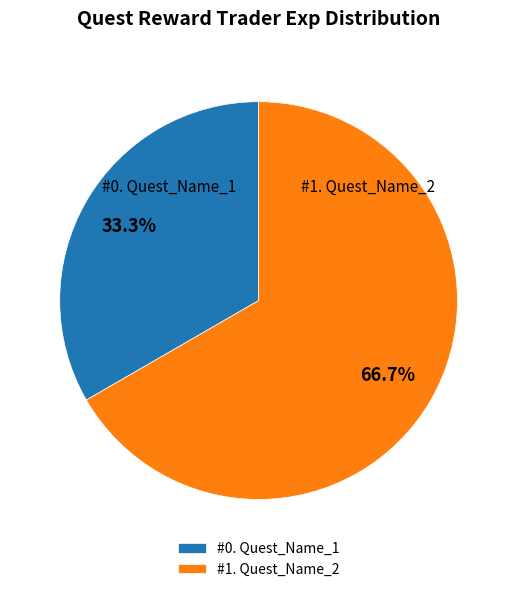

Which slice is the smallest?

#0. Quest_Name_1